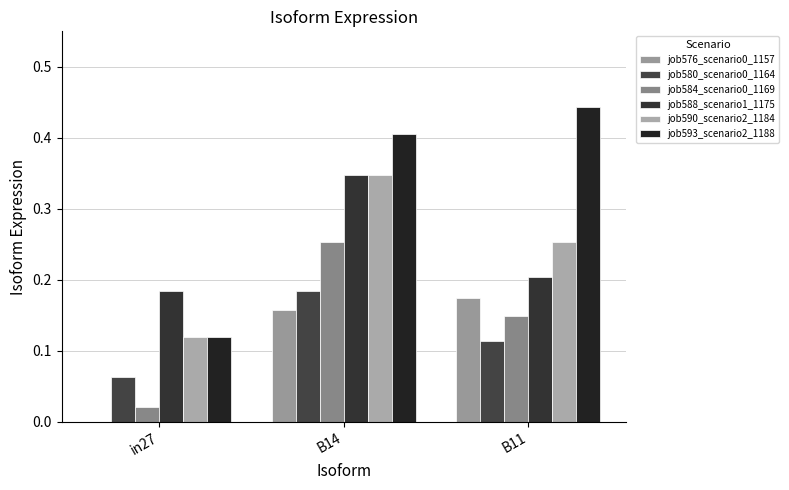

Are the bars horizontal?

No